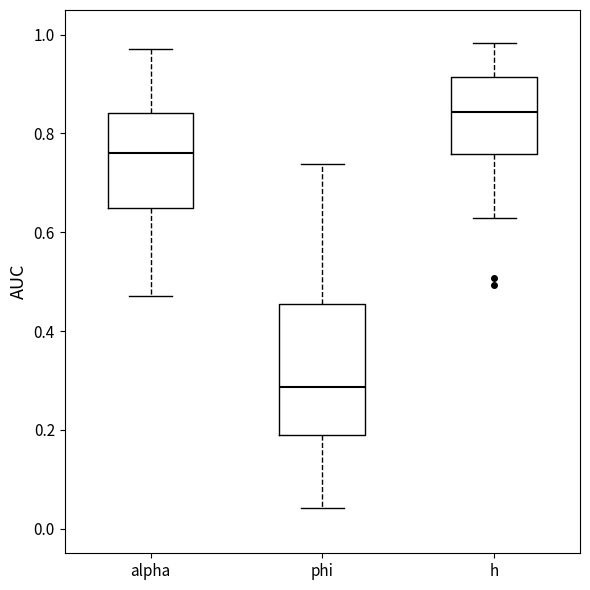

Reading left to right, transcribe this box plot: for each box, give where its median line is, the range the box spans, and where its two whiskers end, as read against the y-axis. The values are not printed on the chart, so give them approximately, as read against the axis.

alpha: median 0.76, box 0.66 to 0.84, whiskers 0.48 to 0.98
phi: median 0.28, box 0.20 to 0.46, whiskers 0.04 to 0.74
h: median 0.84, box 0.76 to 0.92, whiskers 0.62 to 0.98